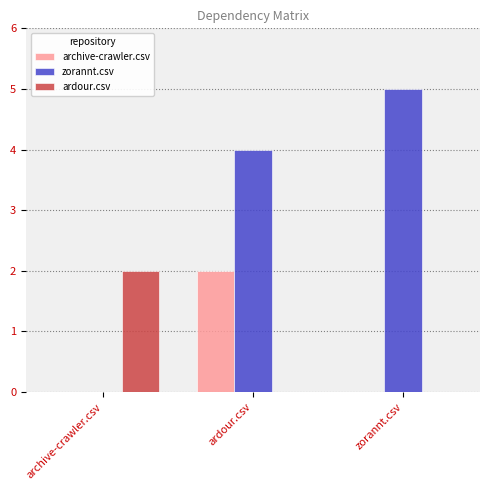

At which category does the chart reach its peak across all series?

zorannt.csv